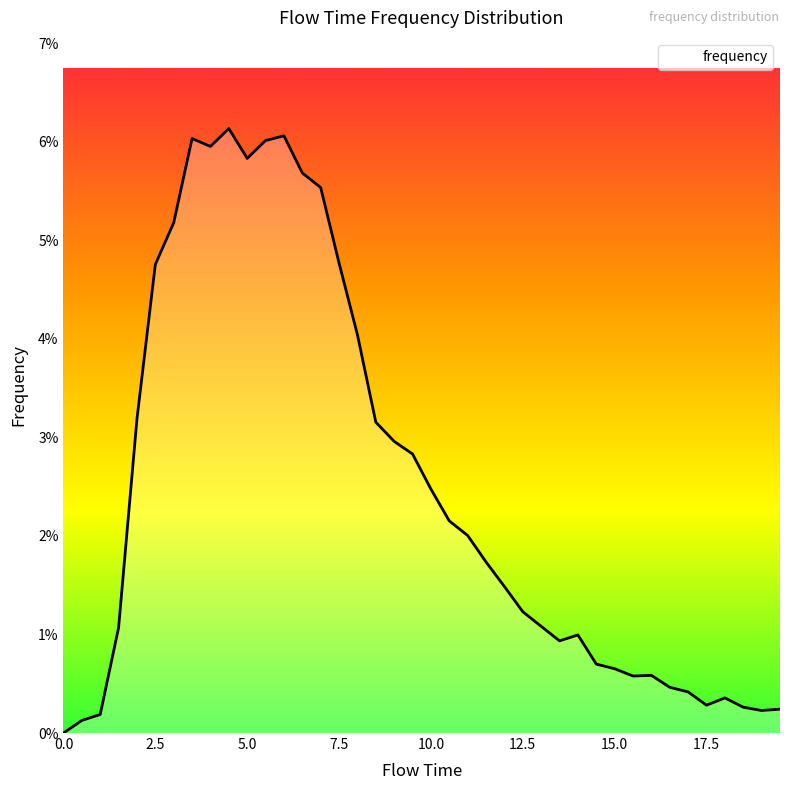

What is the maximum value shown in the chart?

0.1